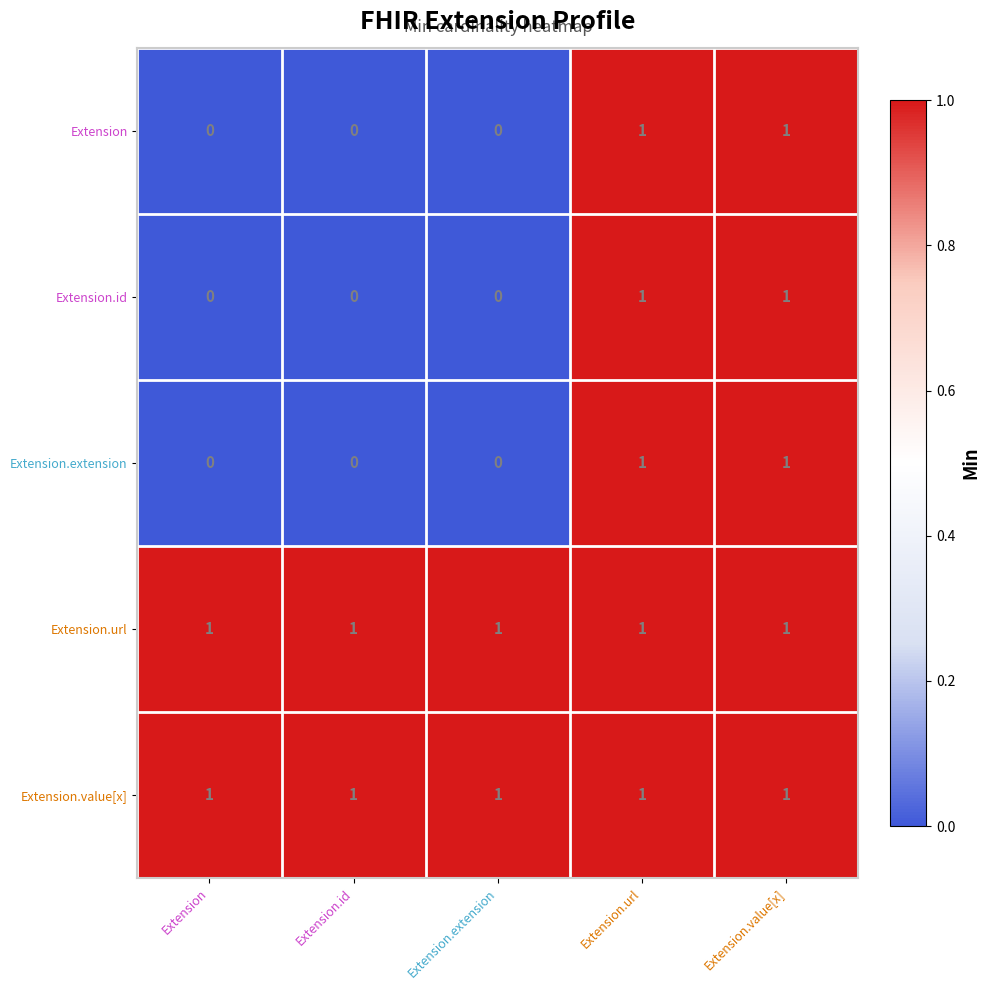

True or false: Extension.value[x] has a value of 0 at Extension.extension.

False